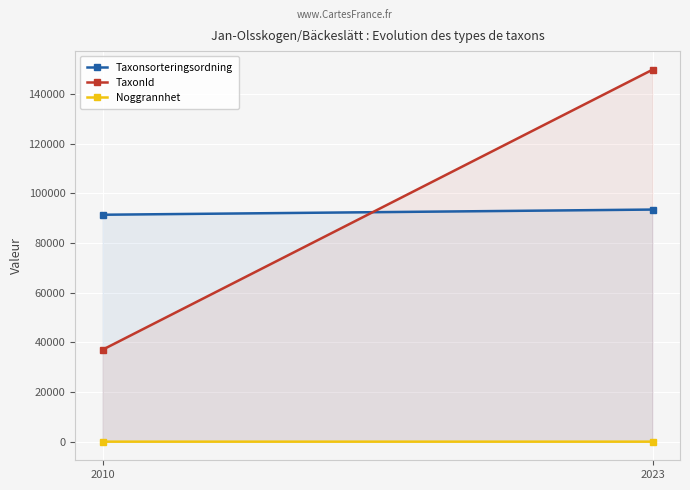

Reading left to right, extract all data points from this chart.

Taxonsorteringsordning: 91380.5	93465.7
TaxonId: 37041.0	149779.3
Noggrannhet: 7.7	10.0